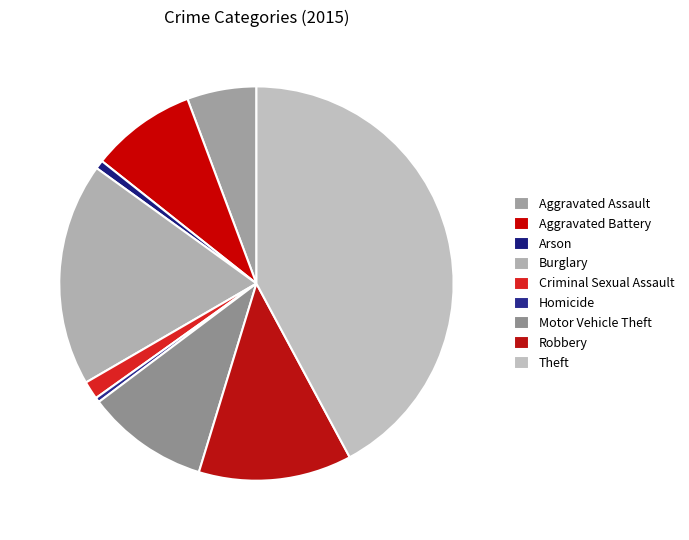

Which slice is the largest?

Theft